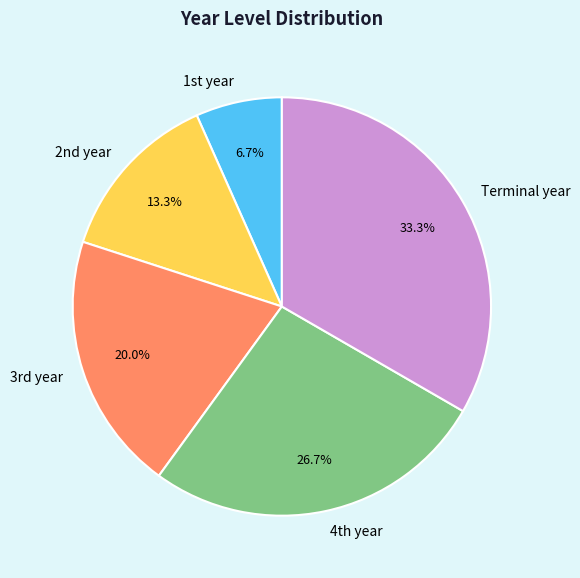

How many segments does this pie chart have?

5